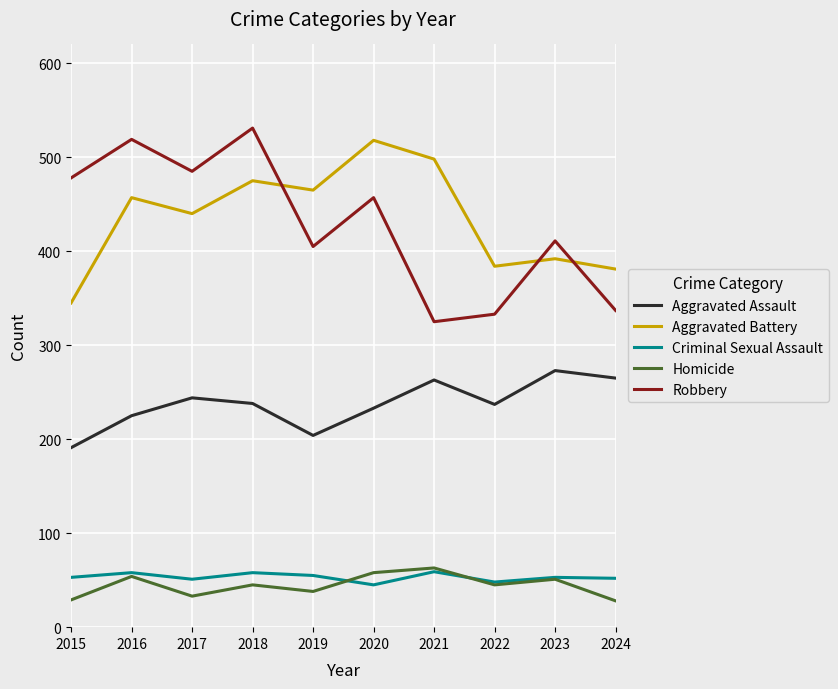

True or false: Criminal Sexual Assault and Aggravated Assault intersect in this chart.

False